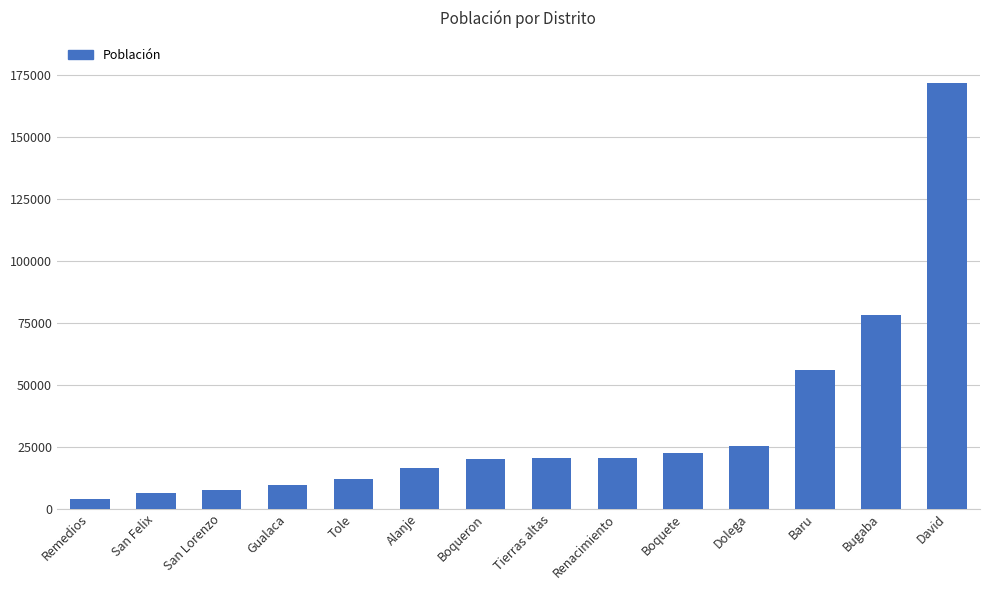

True or false: the data shows 7507 at San Lorenzo.

True